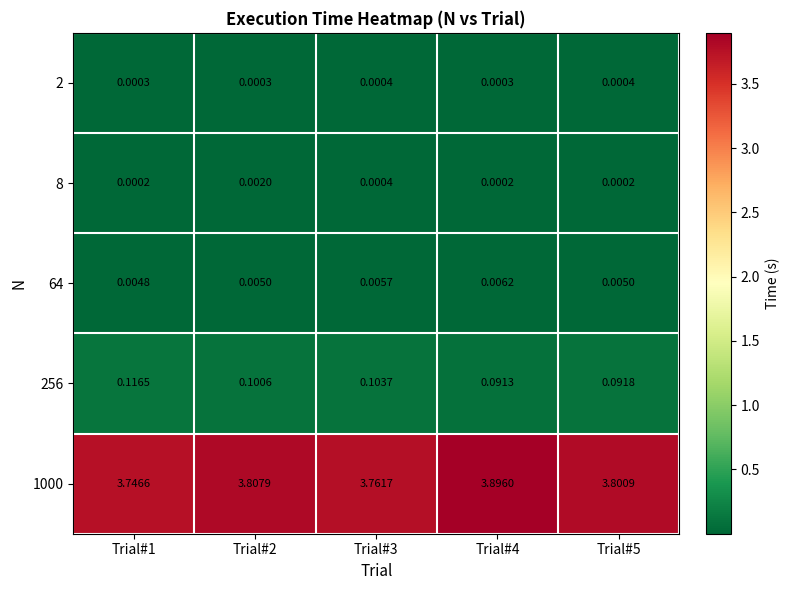

Is the value of 2 at Trial#2 greater than the value of 8 at Trial#3?

No